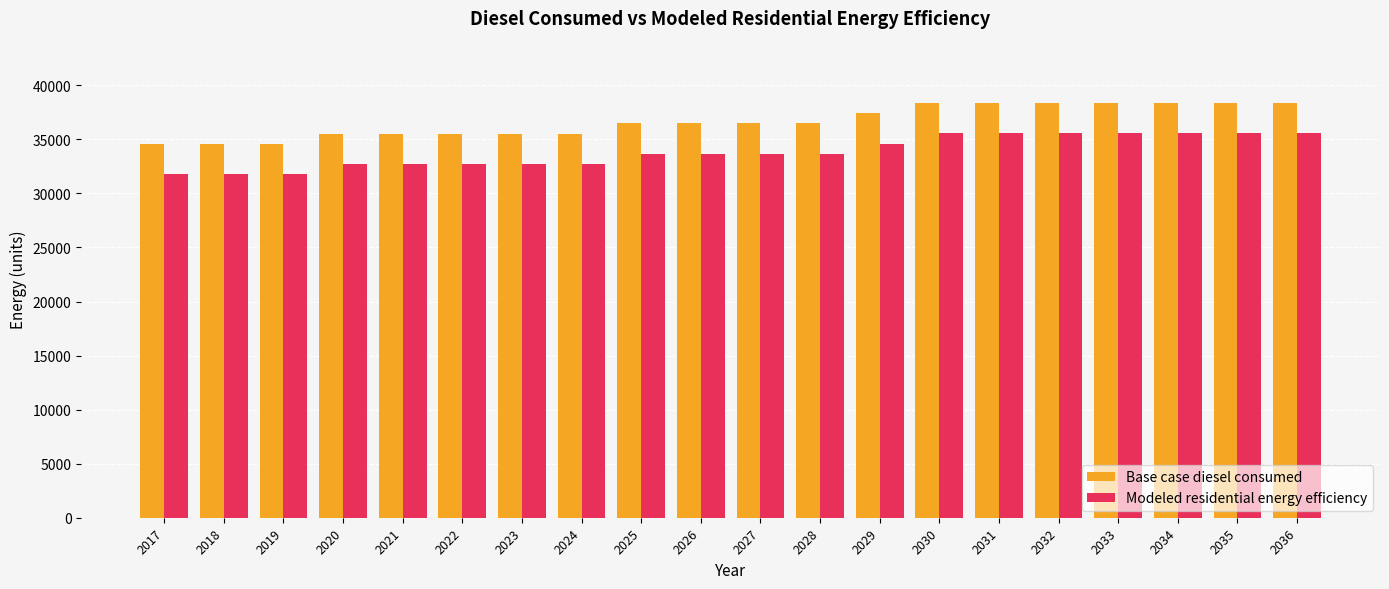

Are the bars horizontal?

No